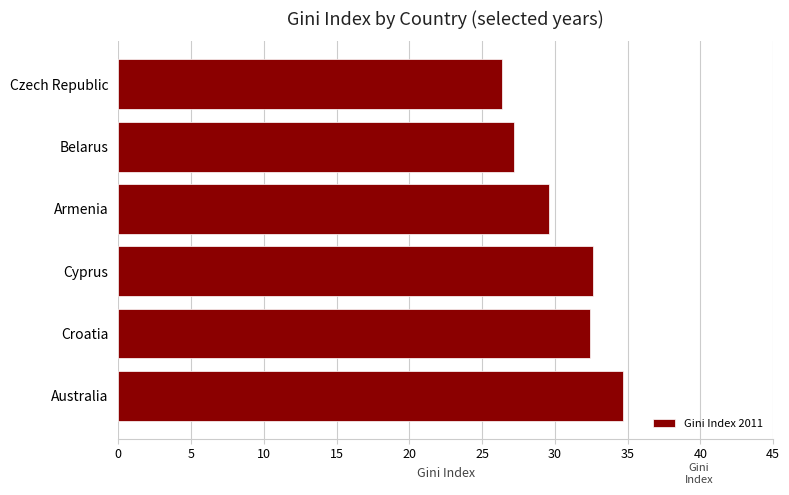

The chart shows a value of 18.9 at Australia. True or false?

False